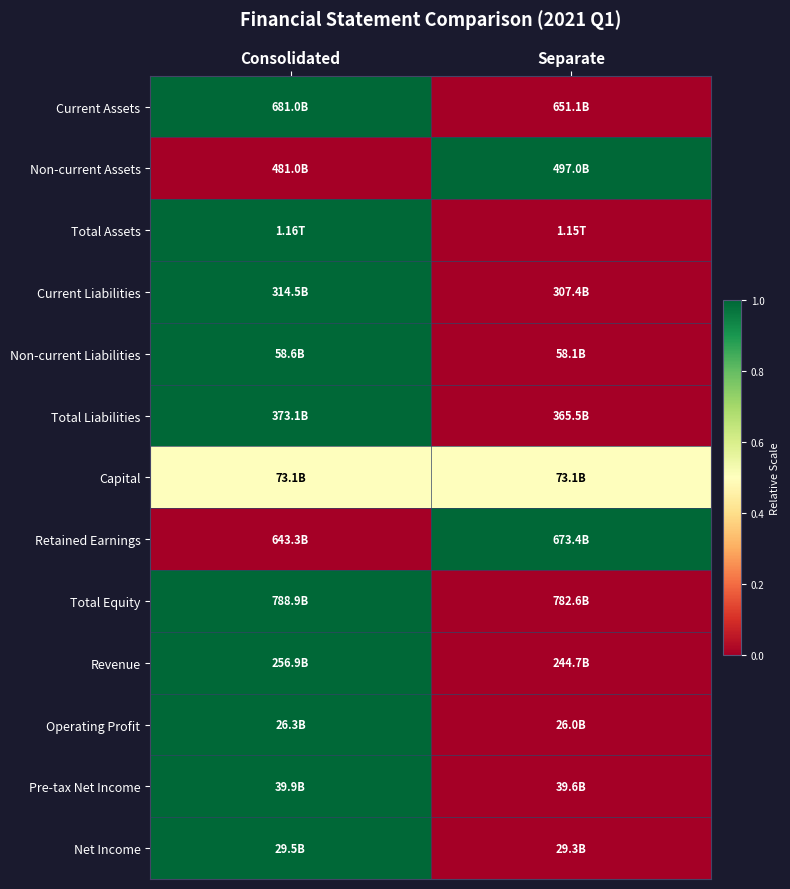

At which category is the sum across all series the highest?

Consolidated